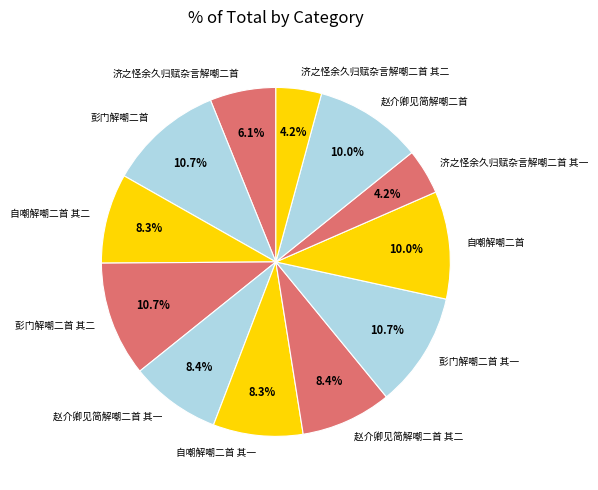

Does any single category account for the majority?

No